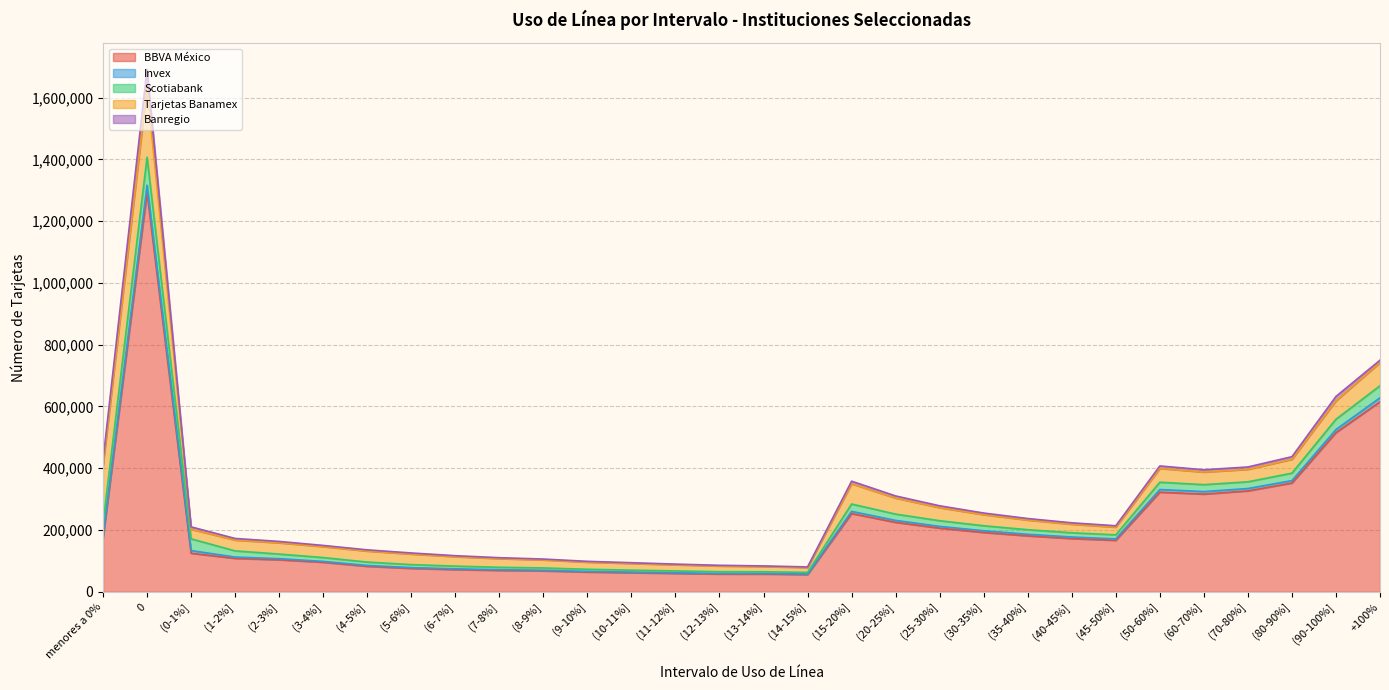

What value does the Tarjetas Banamex series have at (40-45%]?

27572